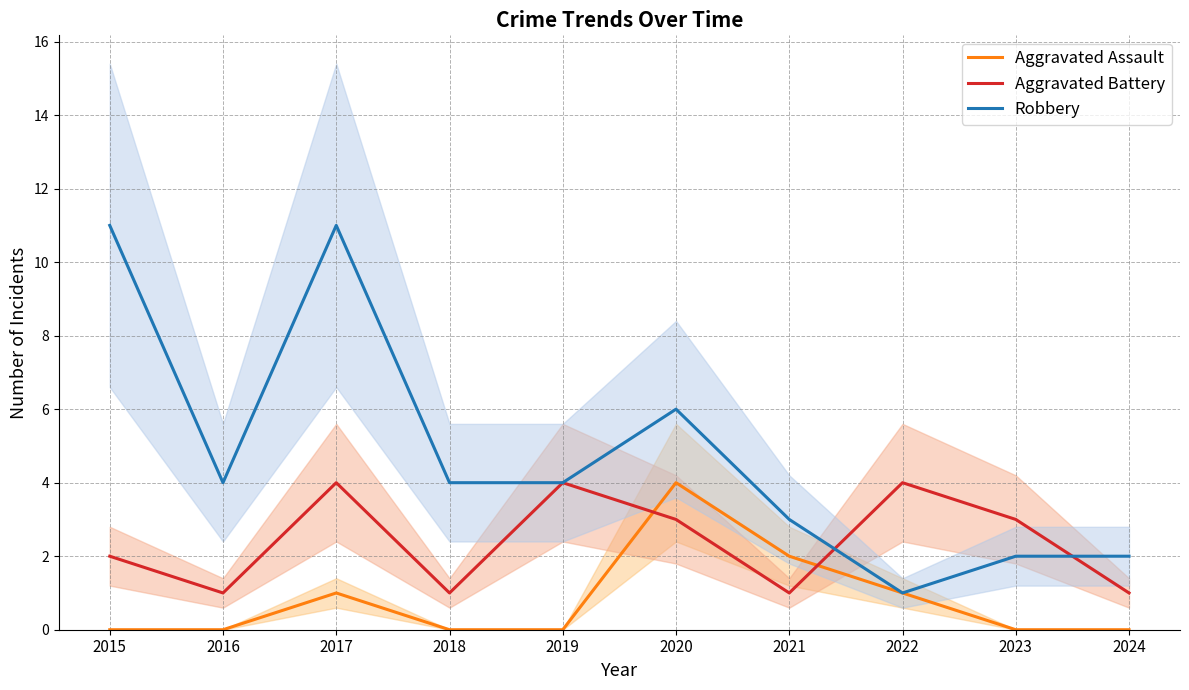

What is the difference between the second highest and second lowest values in the Robbery series?

9